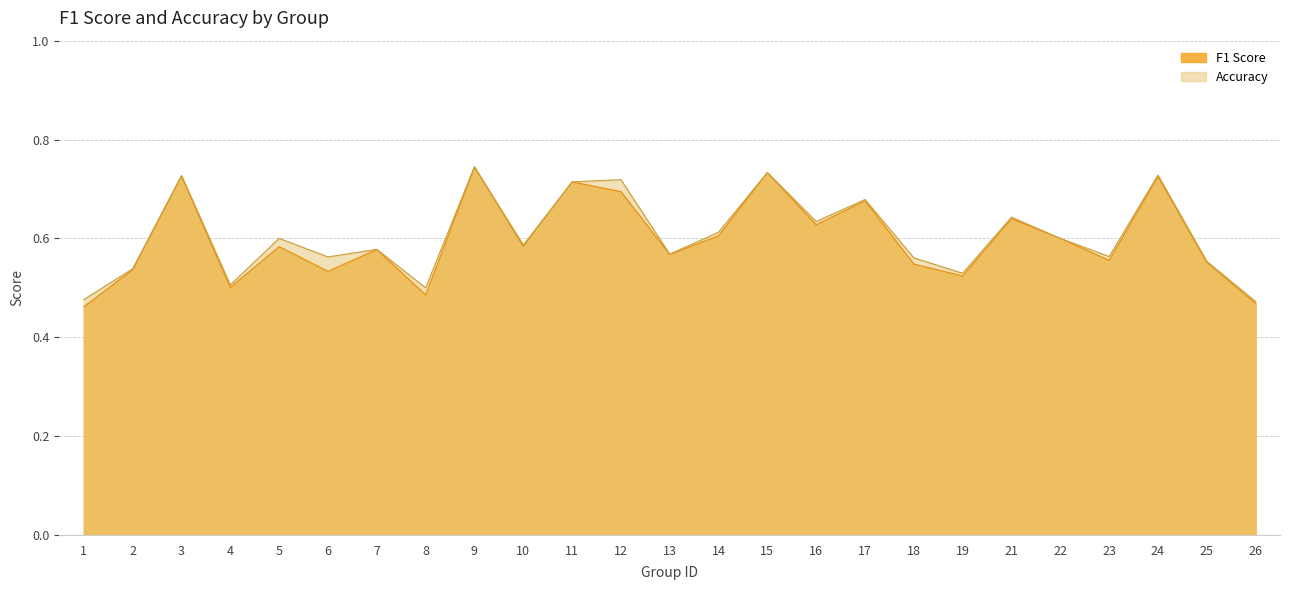

How many distinct data groups are displayed?

2